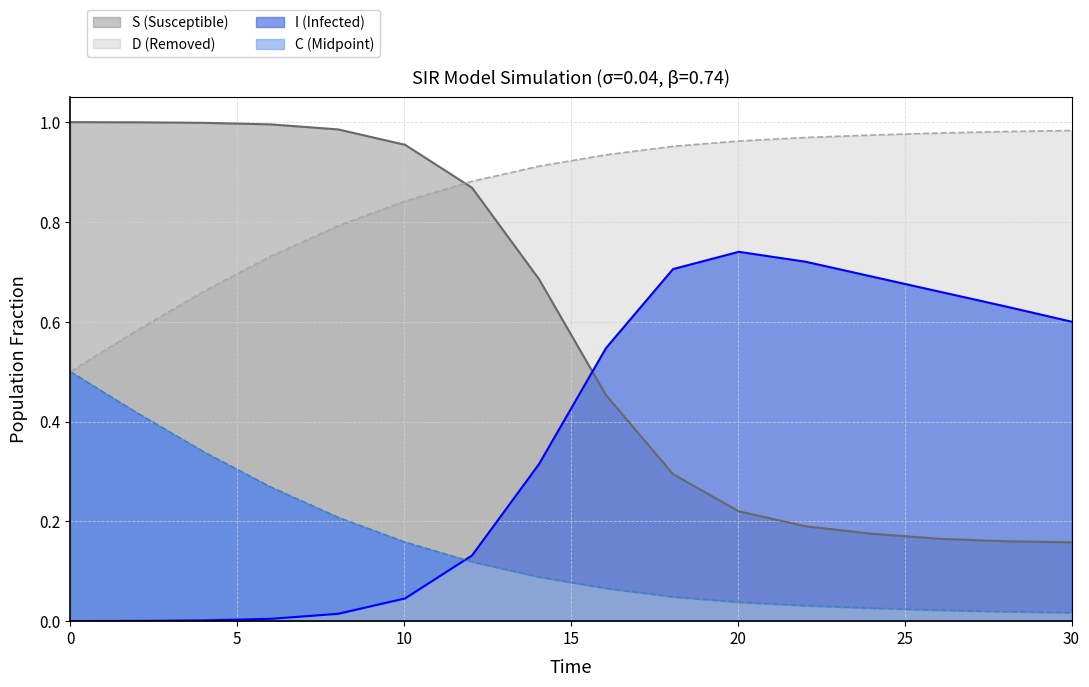

What is the sum of all D values?

2.4